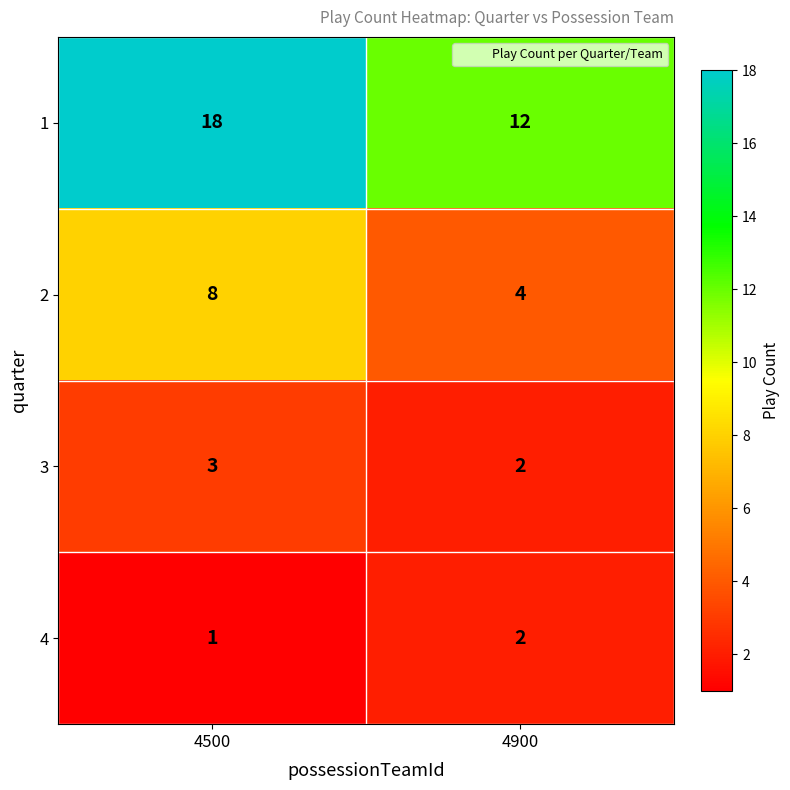

Which series has the largest total across all categories?

1